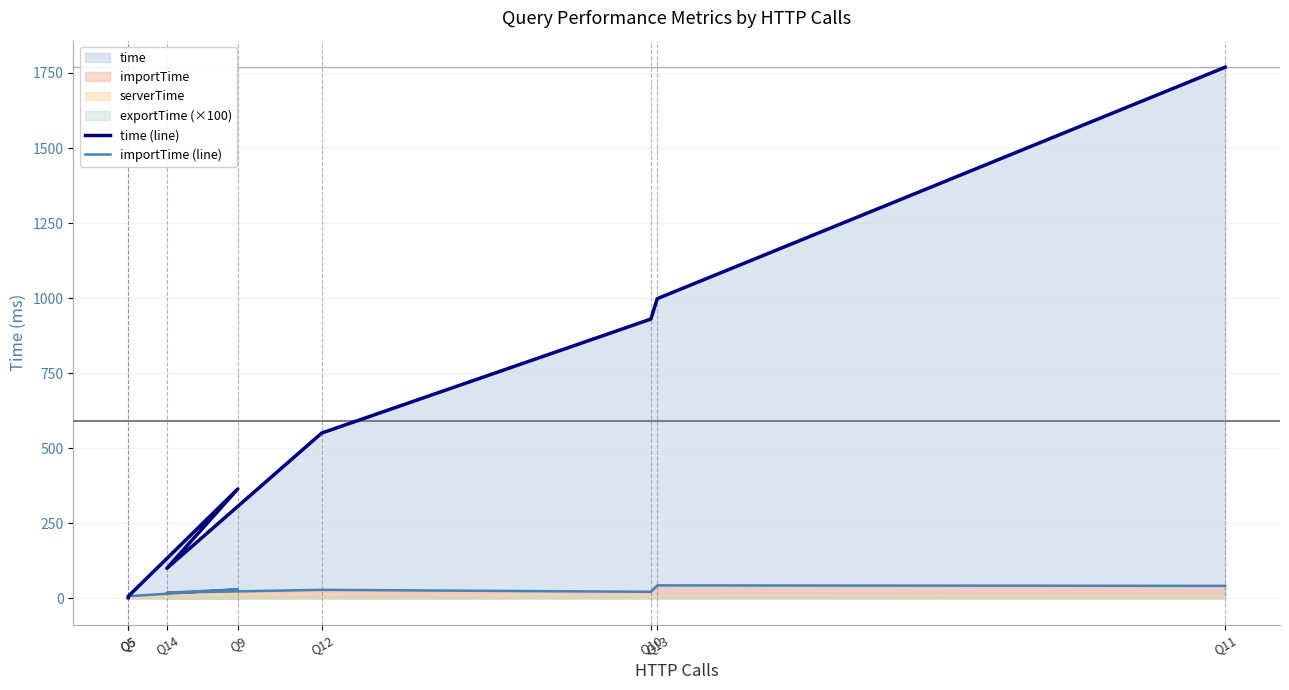

Which series ends up on top after the final intersection of importTime (line) and time (line)?

time (line)